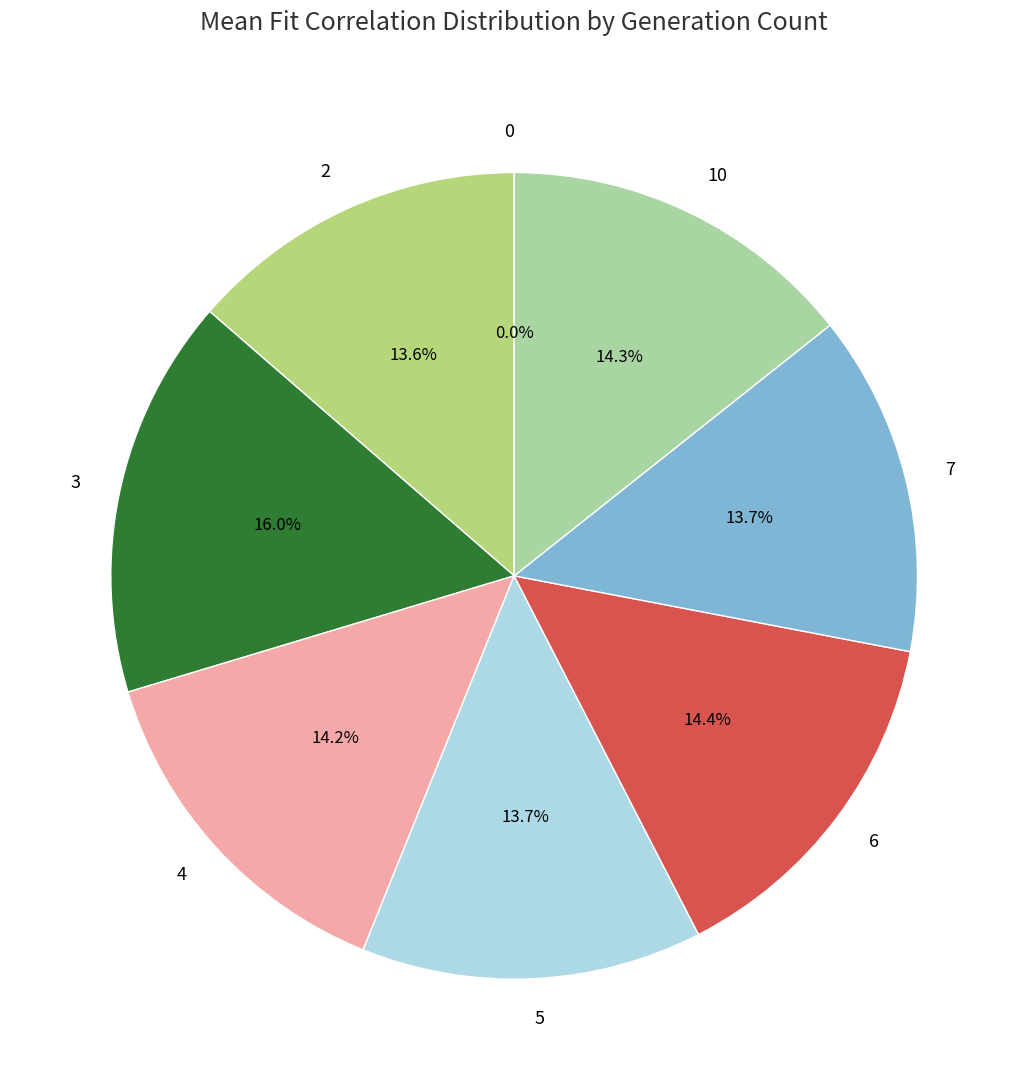

To the nearest percent, what percentage of the pie is 2?

14%